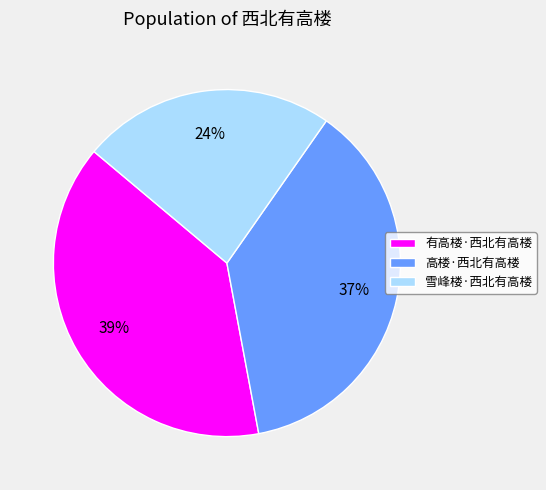

To the nearest percent, what is the difference between the largest and smallest slice percentages?

15%